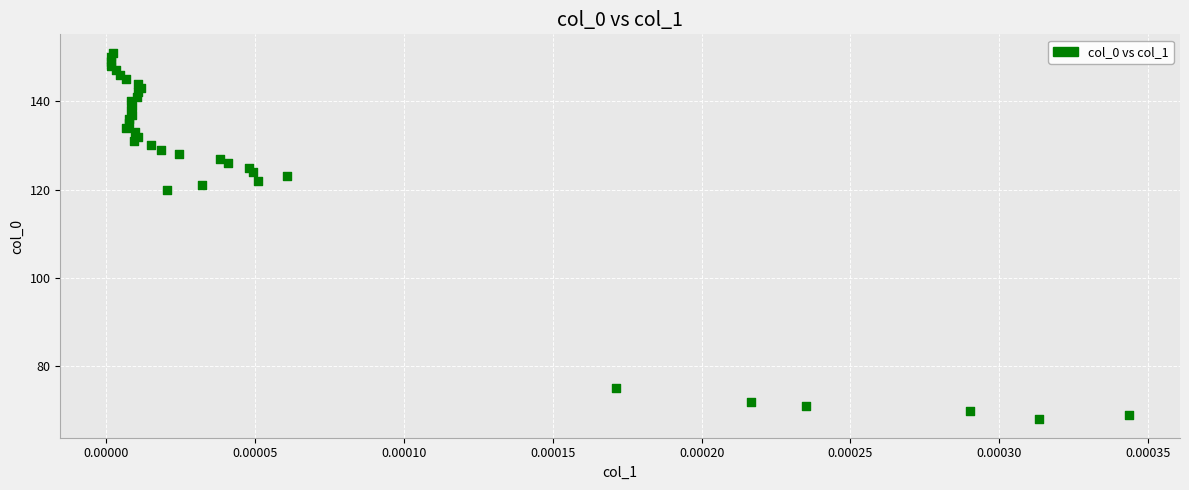

What is the range of Y values (max minus min)?

83